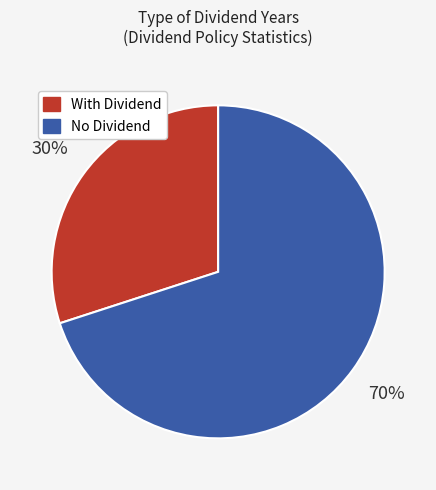

To the nearest percent, what is the average slice percentage?

50%